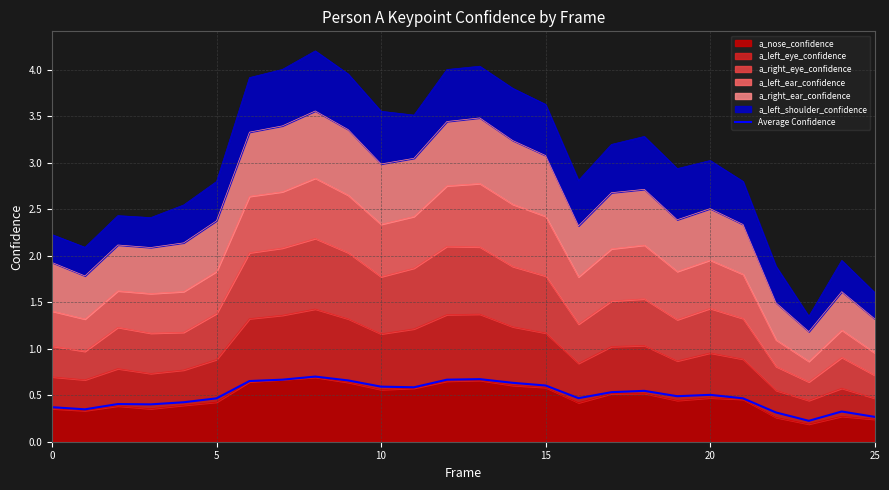

What is the maximum value shown in the chart?

0.7